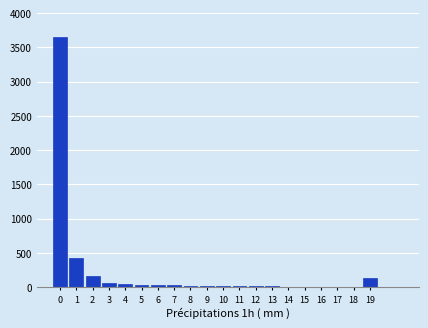

What is the sum of all values?

4684